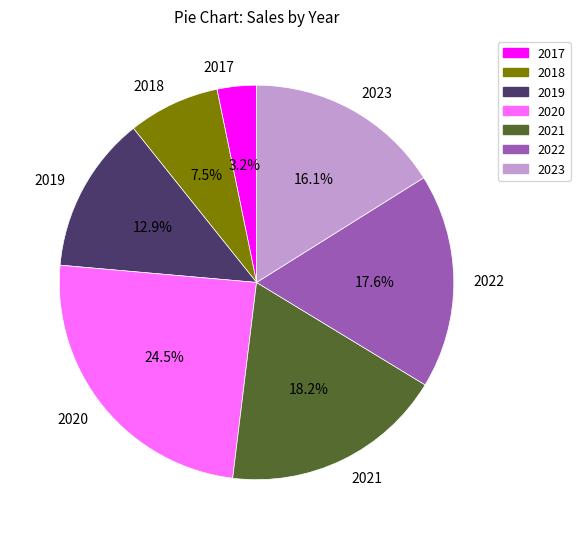

Approximately how many times larger is the value at 2020 compared to 2023?

1.5